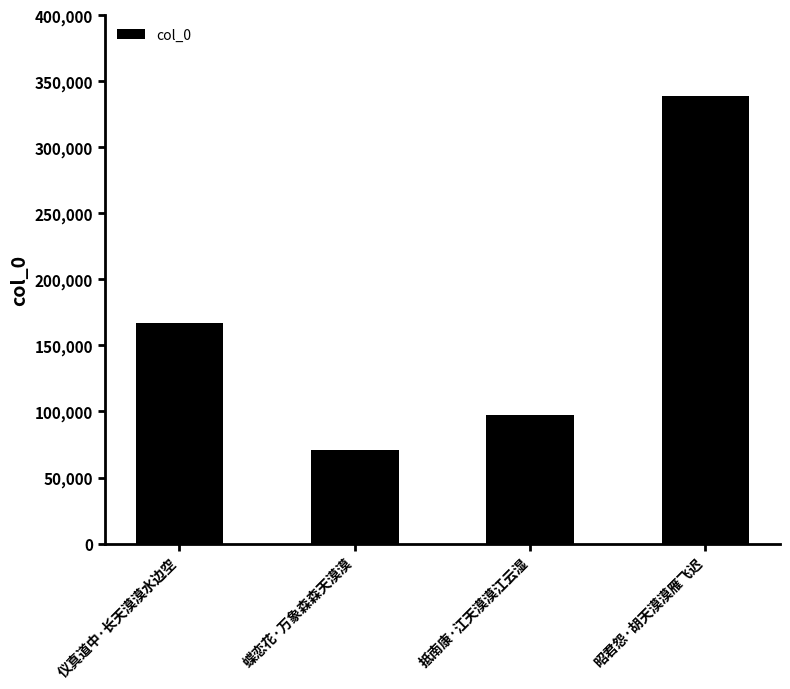

Reading left to right, transcribe all the data shown in this chart.

166657	70571	97058	339235